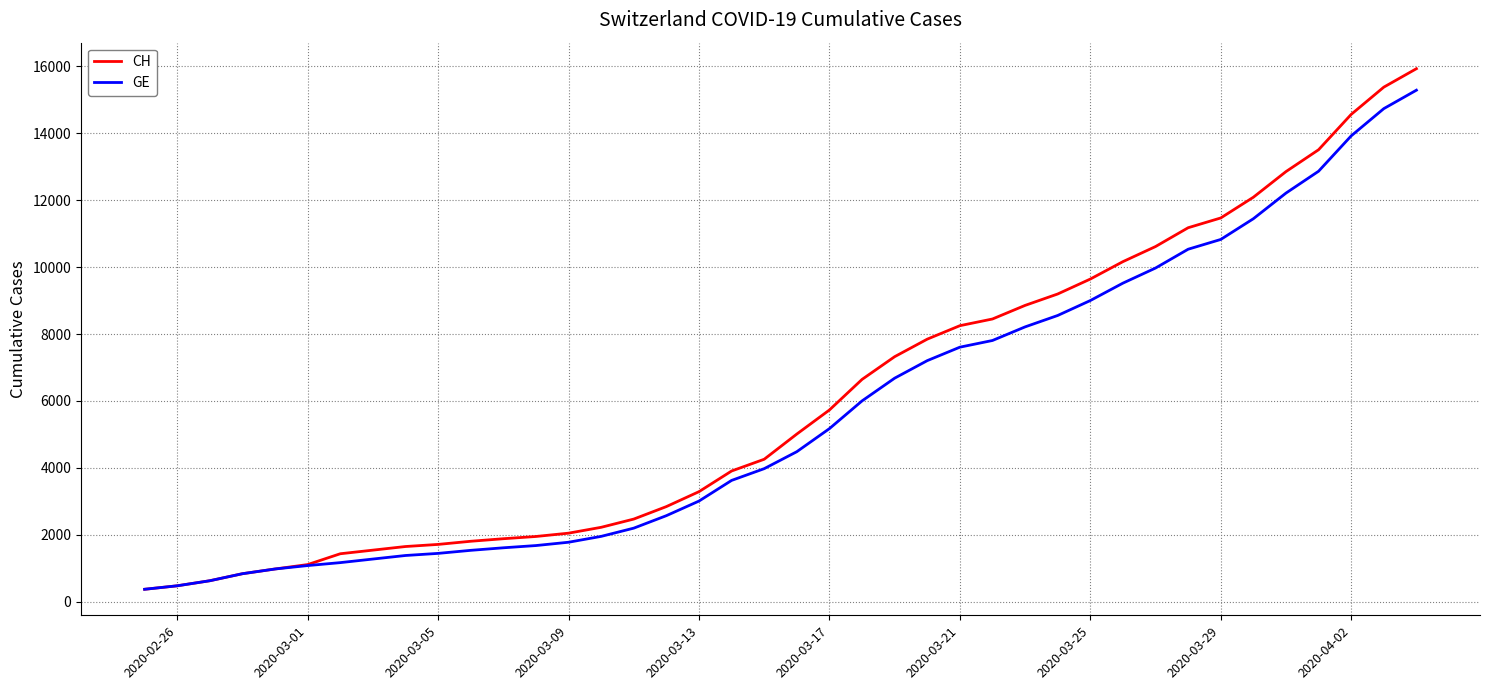

Does the chart have visible grid lines?

Yes